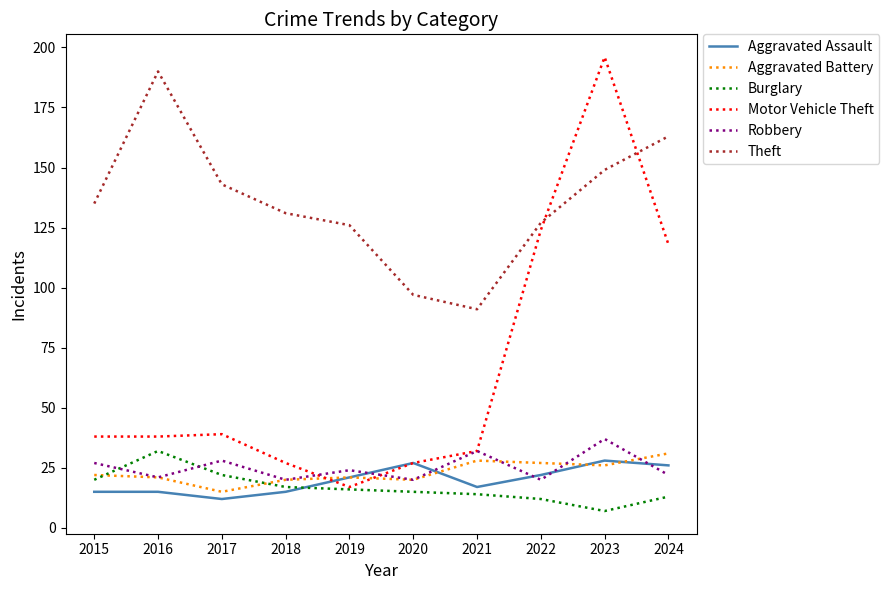

Between 2015 and 2020, which series saw the biggest shift?

Theft